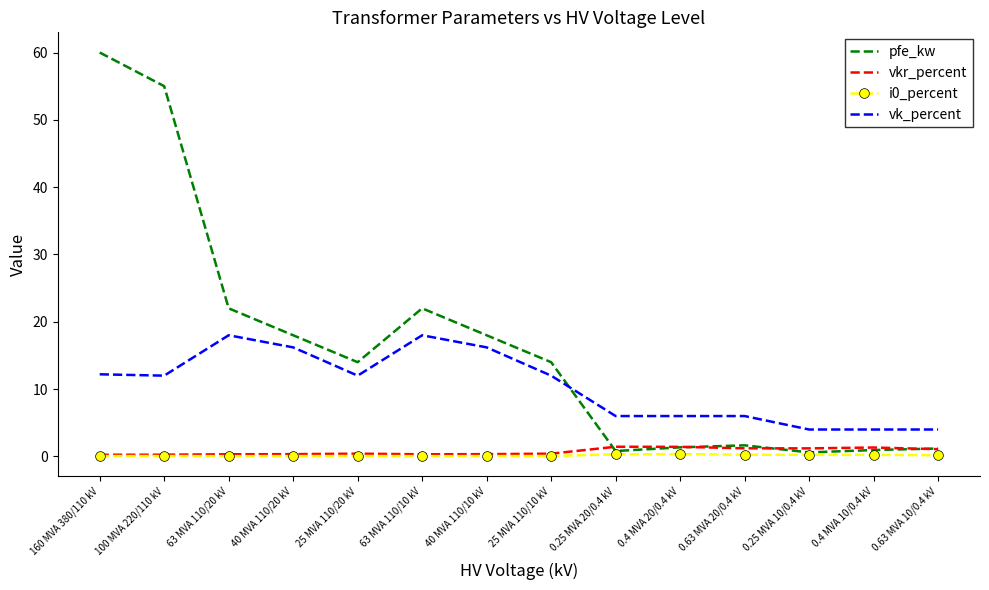

Which label corresponds to the largest value in the chart?

160 MVA 380/110 kV